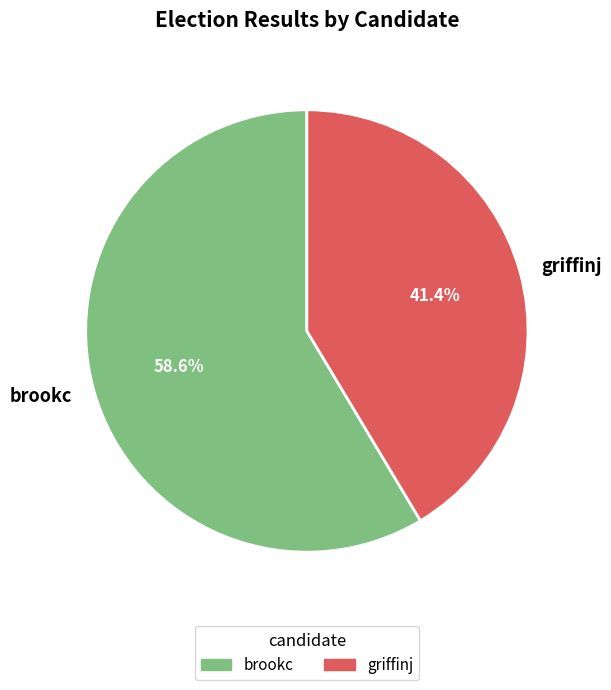

What is the largest slice in the pie chart?

brookc